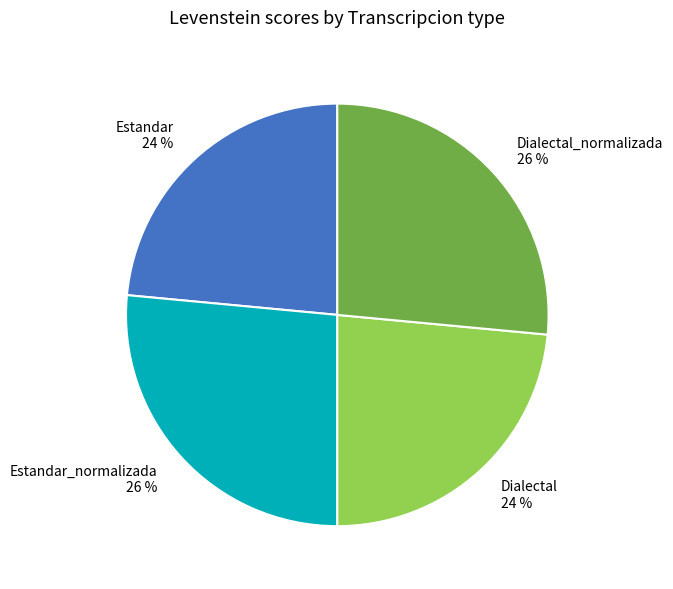

To the nearest percent, what portion does Estandar 24 % represent?

24%